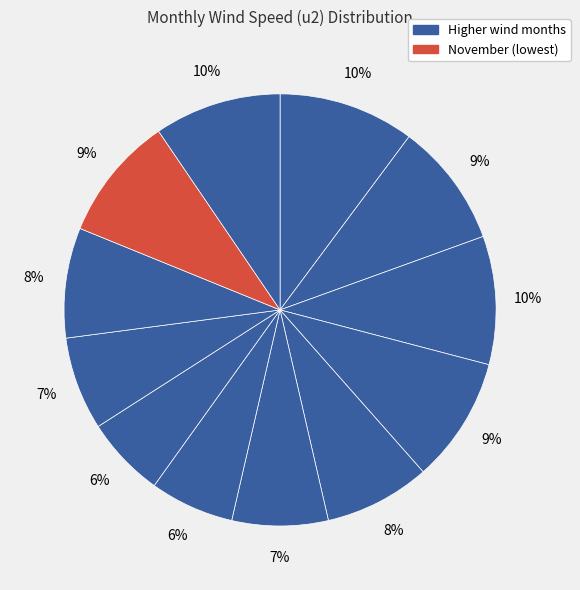

Count the number of slices in the pie.

12